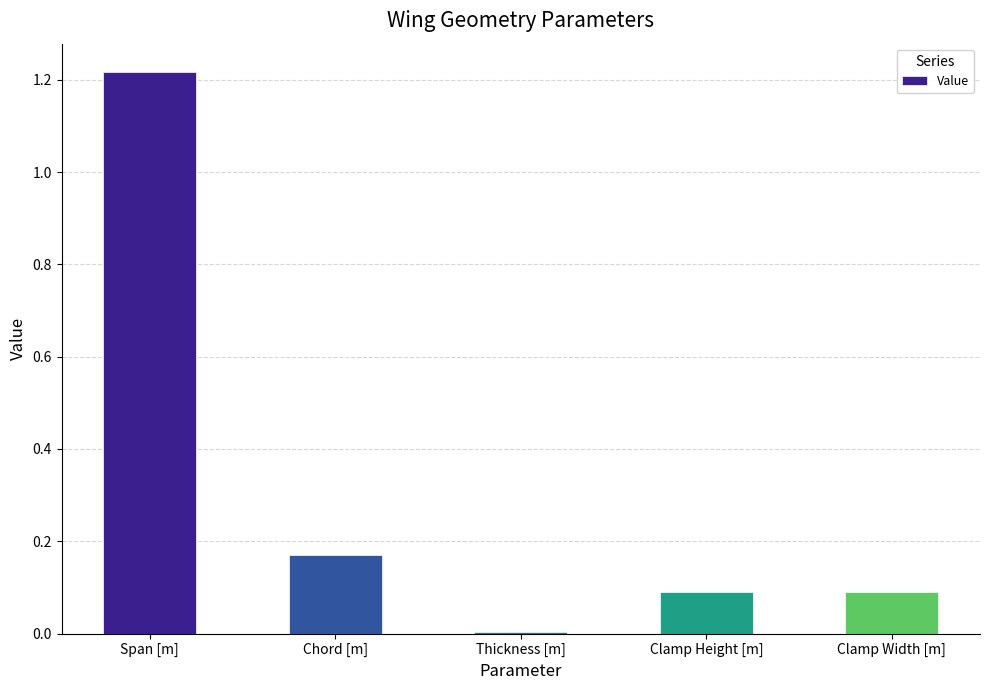

Which has a higher value, Thickness [m] or Chord [m]?

Chord [m]